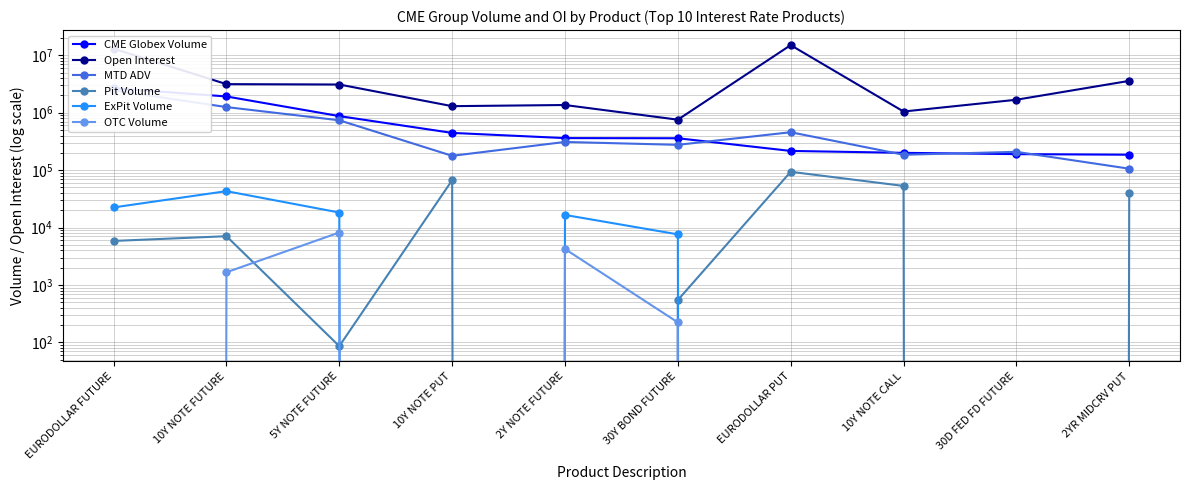

What are all the series names shown in the legend?

CME Globex Volume, Open Interest, MTD ADV, Pit Volume, ExPit Volume, OTC Volume